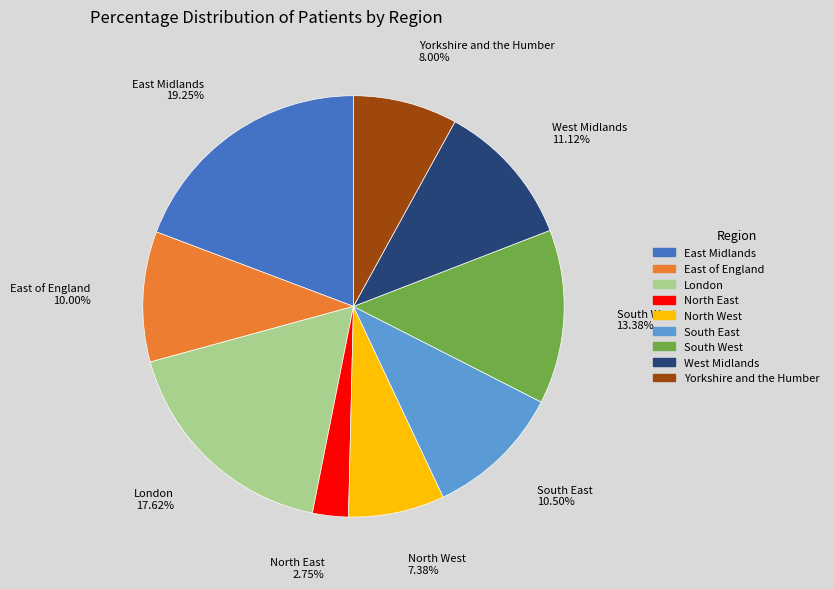

Approximately how many times larger is the value at West Midlands compared to East Midlands?

0.6